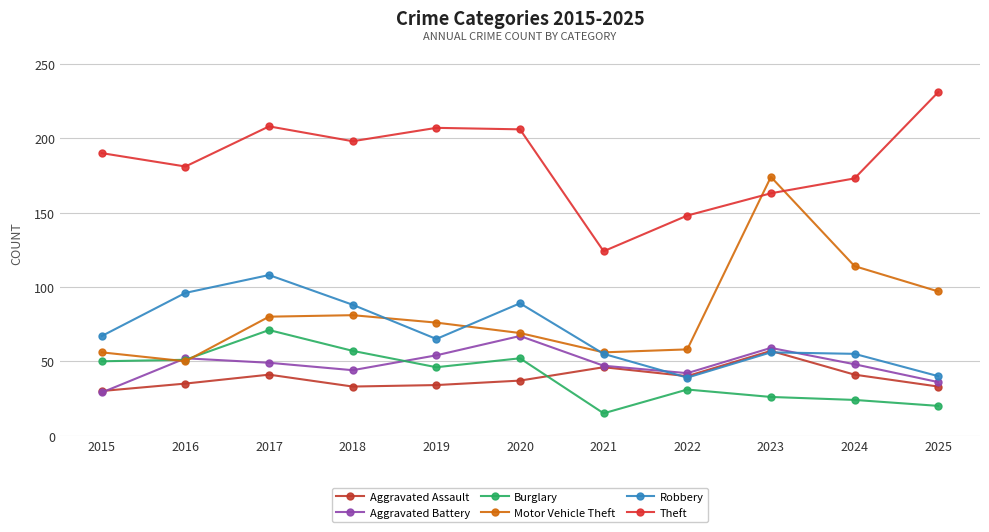

Reading left to right, transcribe all the data shown in this chart.

Aggravated Assault: 2015=30	2016=35	2017=41	2018=33	2019=34	2020=37	2021=46	2022=40	2023=57	2024=41	2025=33
Aggravated Battery: 2015=29	2016=52	2017=49	2018=44	2019=54	2020=67	2021=47	2022=42	2023=59	2024=48	2025=36
Burglary: 2015=50	2016=51	2017=71	2018=57	2019=46	2020=52	2021=15	2022=31	2023=26	2024=24	2025=20
Motor Vehicle Theft: 2015=56	2016=50	2017=80	2018=81	2019=76	2020=69	2021=56	2022=58	2023=174	2024=114	2025=97
Robbery: 2015=67	2016=96	2017=108	2018=88	2019=65	2020=89	2021=55	2022=39	2023=56	2024=55	2025=40
Theft: 2015=190	2016=181	2017=208	2018=198	2019=207	2020=206	2021=124	2022=148	2023=163	2024=173	2025=231